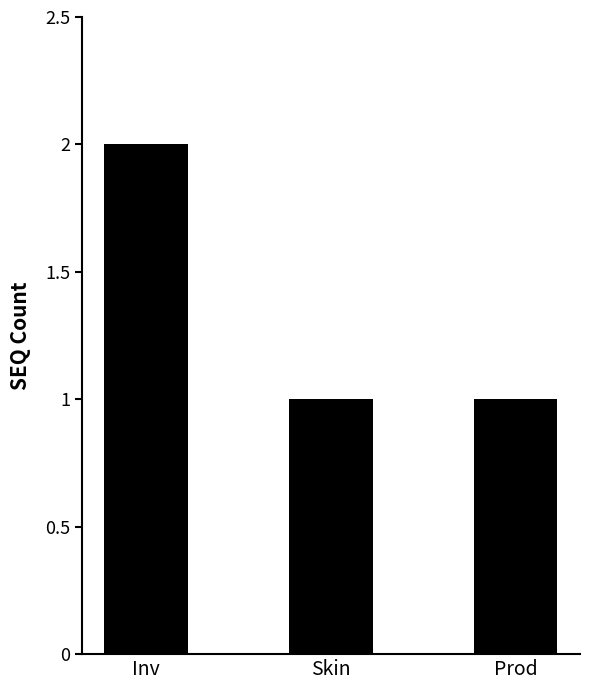

Reading right to left, what are all the values shown in this chart?

Prod=1	Skin=1	Inv=2